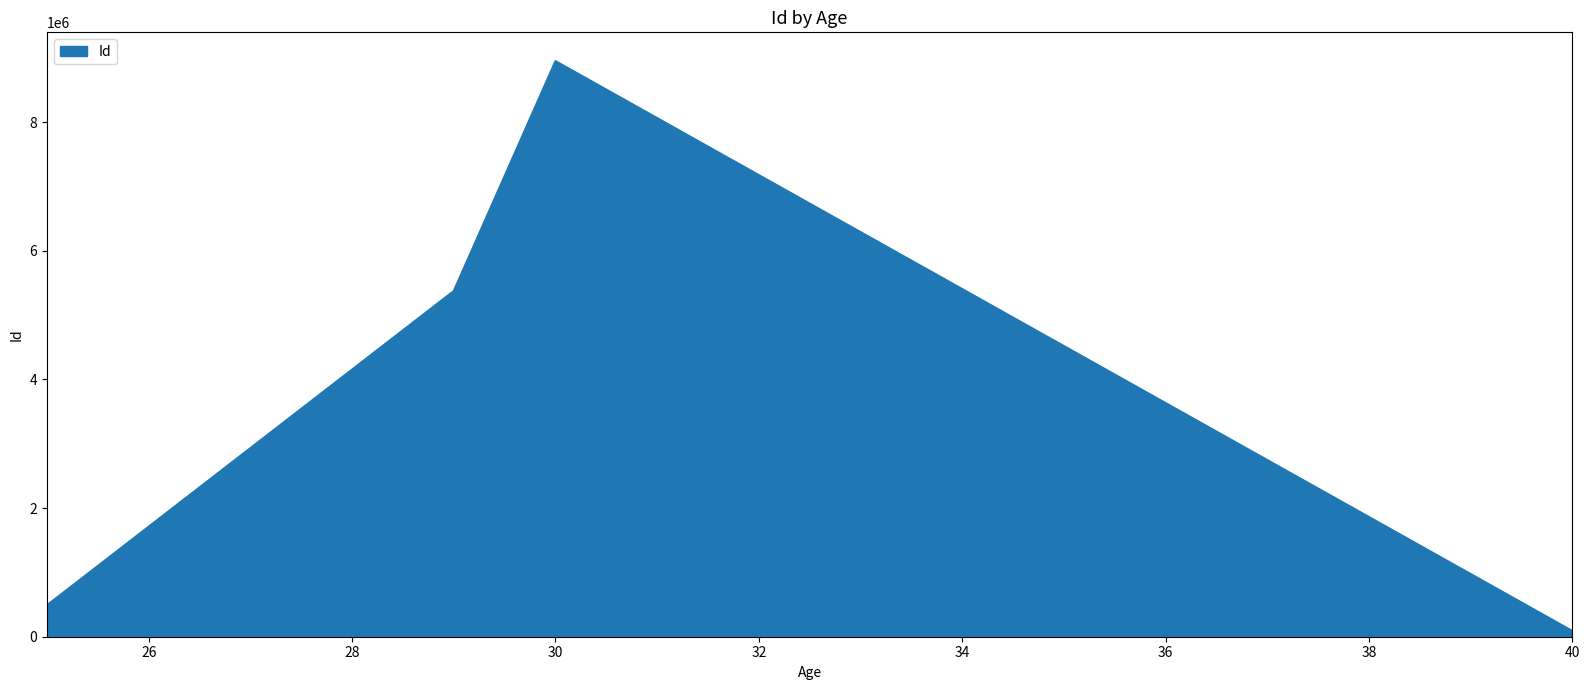

What is the sum of all values?

14901540